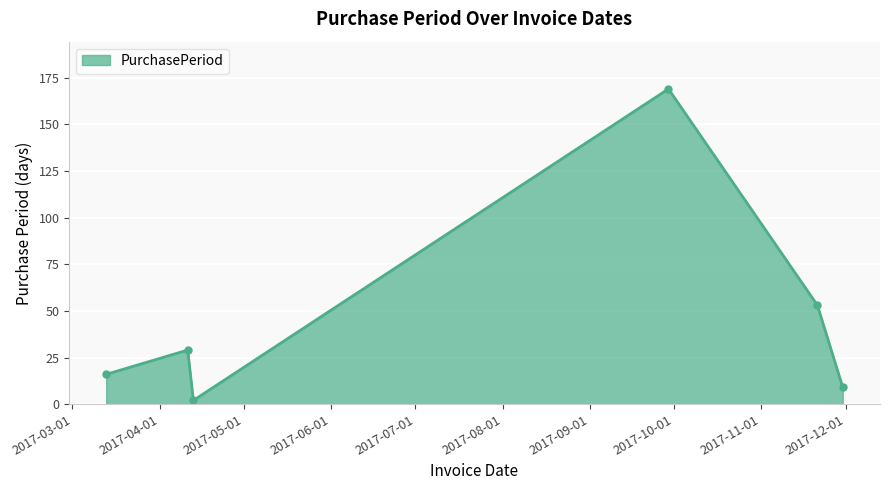

Reading left to right, list all the values displayed in this chart.

16	29	2	169	53	9